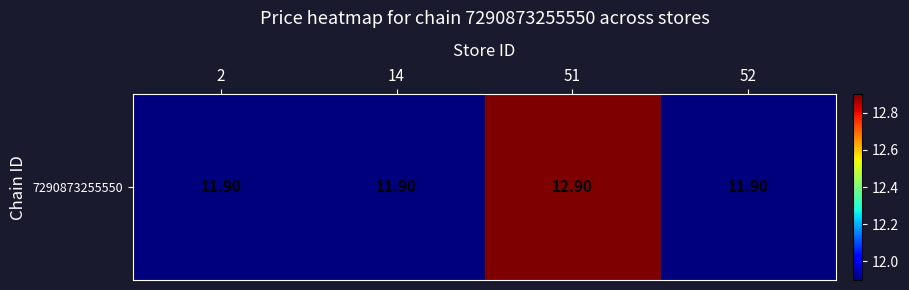

The value at 2 is 11.9. True or false?

True